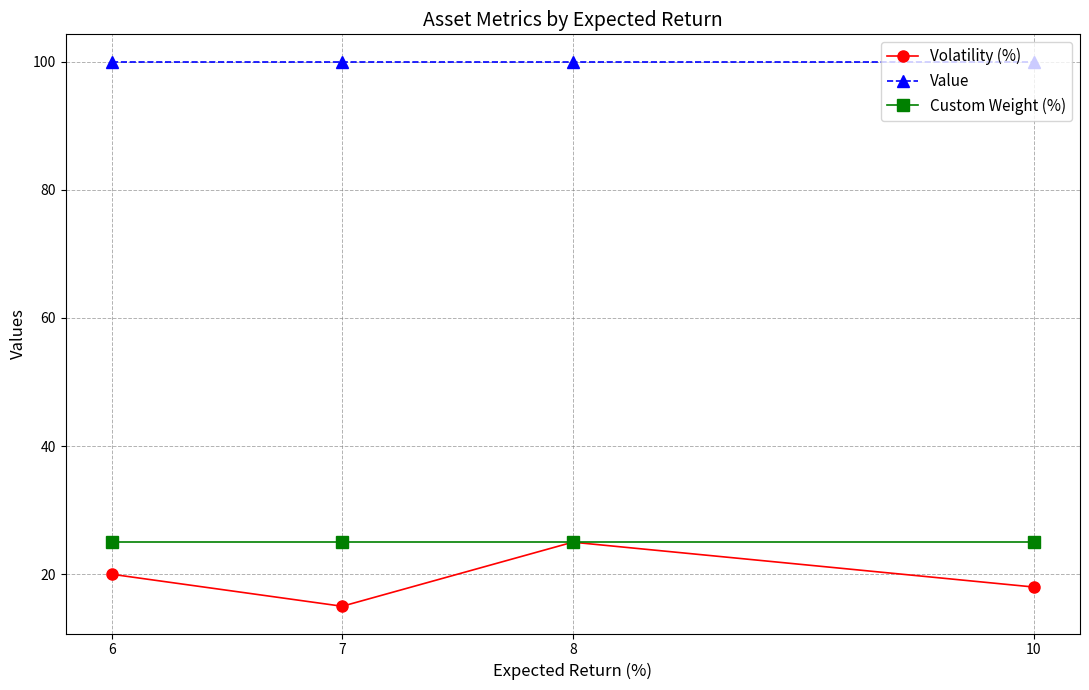

At how many categories does at least one series exceed 22?

4